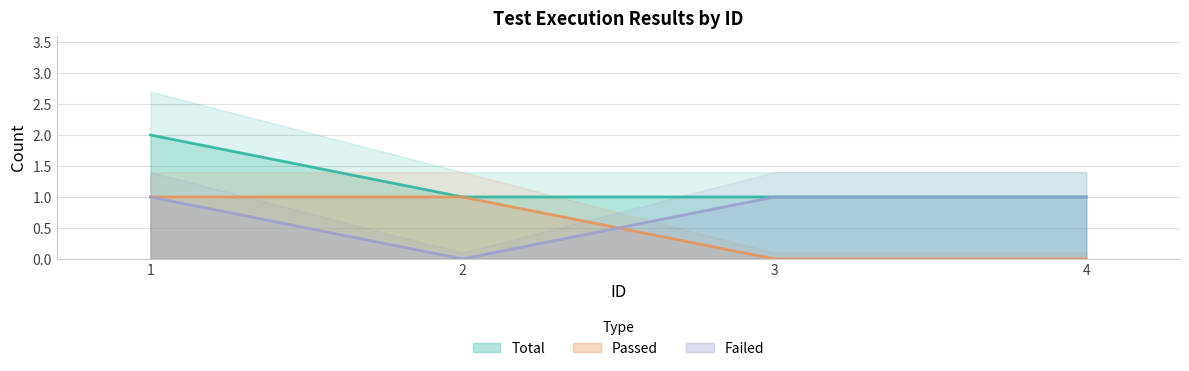

At which category does Failed reach its first local valley?

2